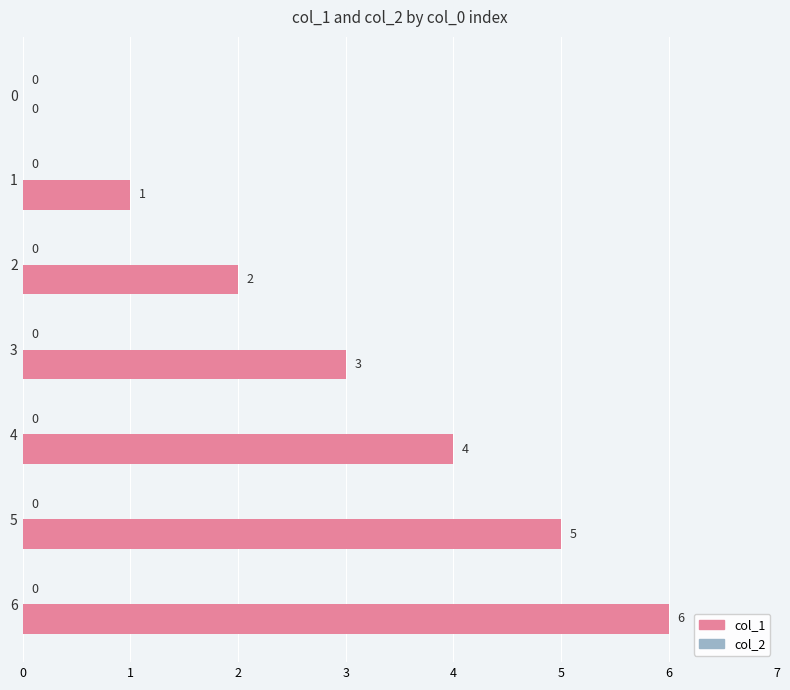

Which label corresponds to the largest value in the chart?

6